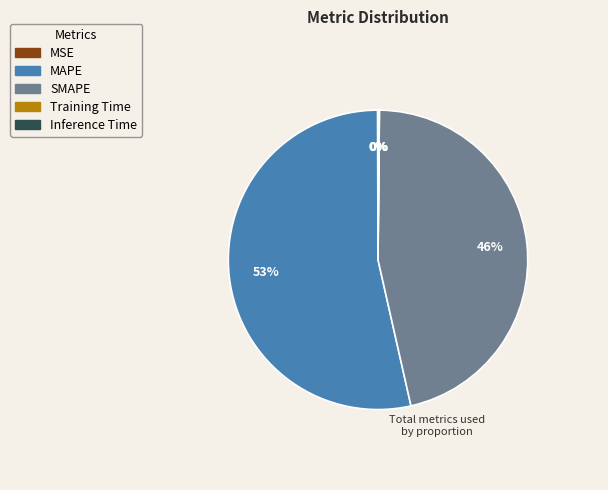

Which slice is the largest?

MAPE